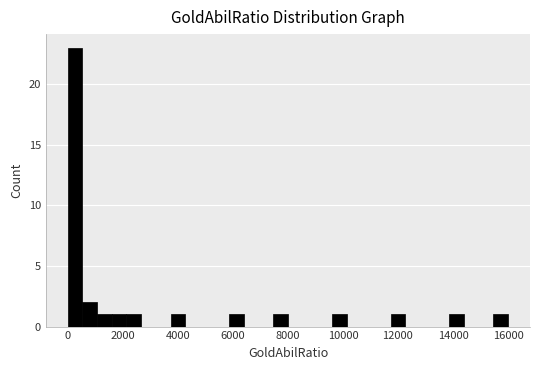

Read against the x-axis, roughly where is the centre of the tallest bar?

200